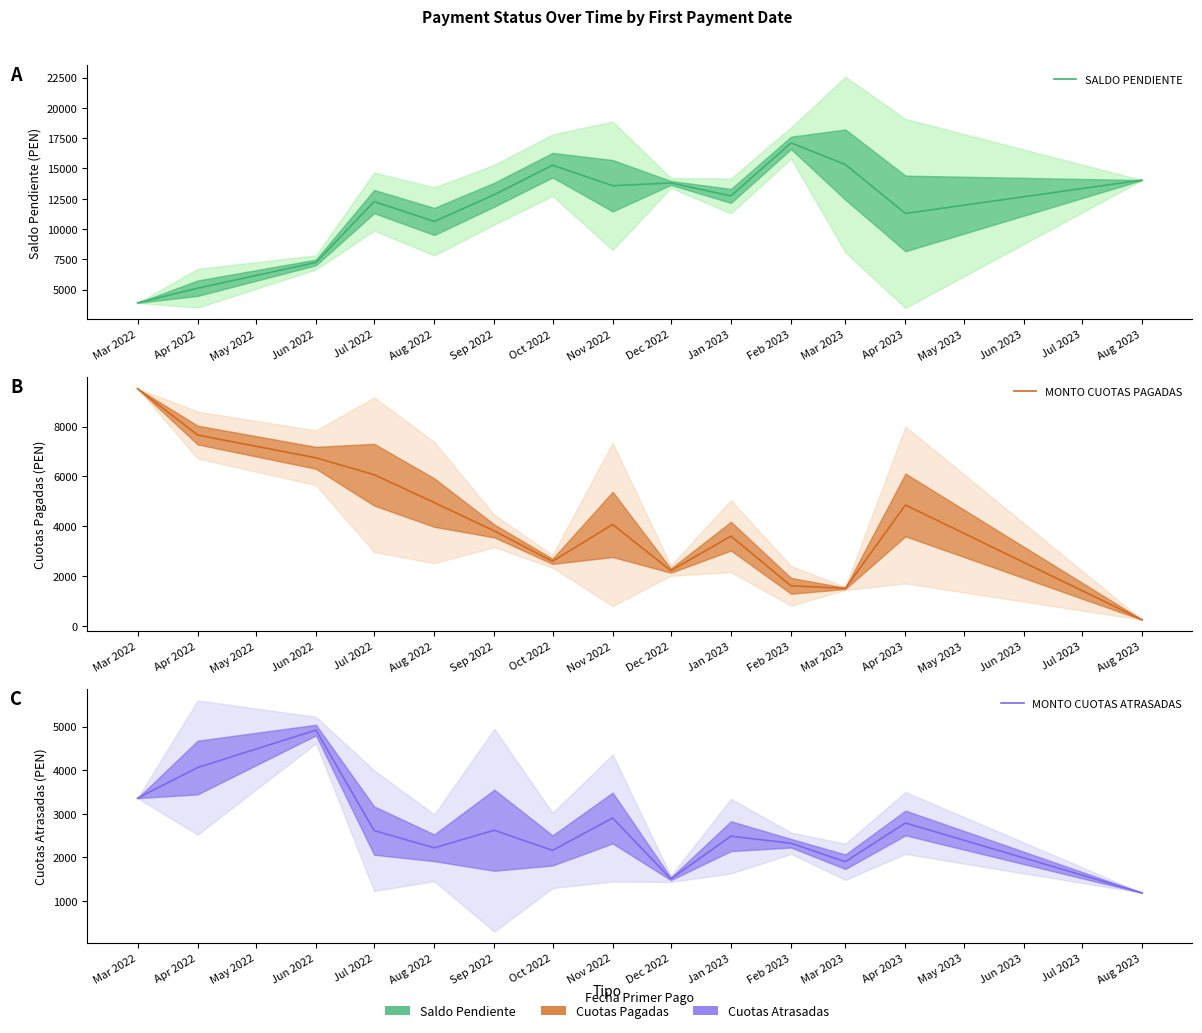

Rank the series by their average value, from highest to lowest.

SALDO PENDIENTE, MONTO CUOTAS PAGADAS, MONTO CUOTAS ATRASADAS